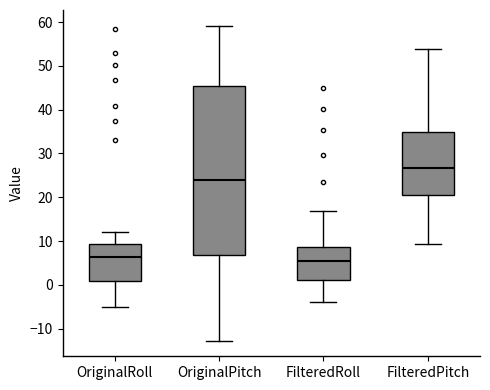

Which box is the tallest, from its lower edge to its upper edge?

OriginalPitch